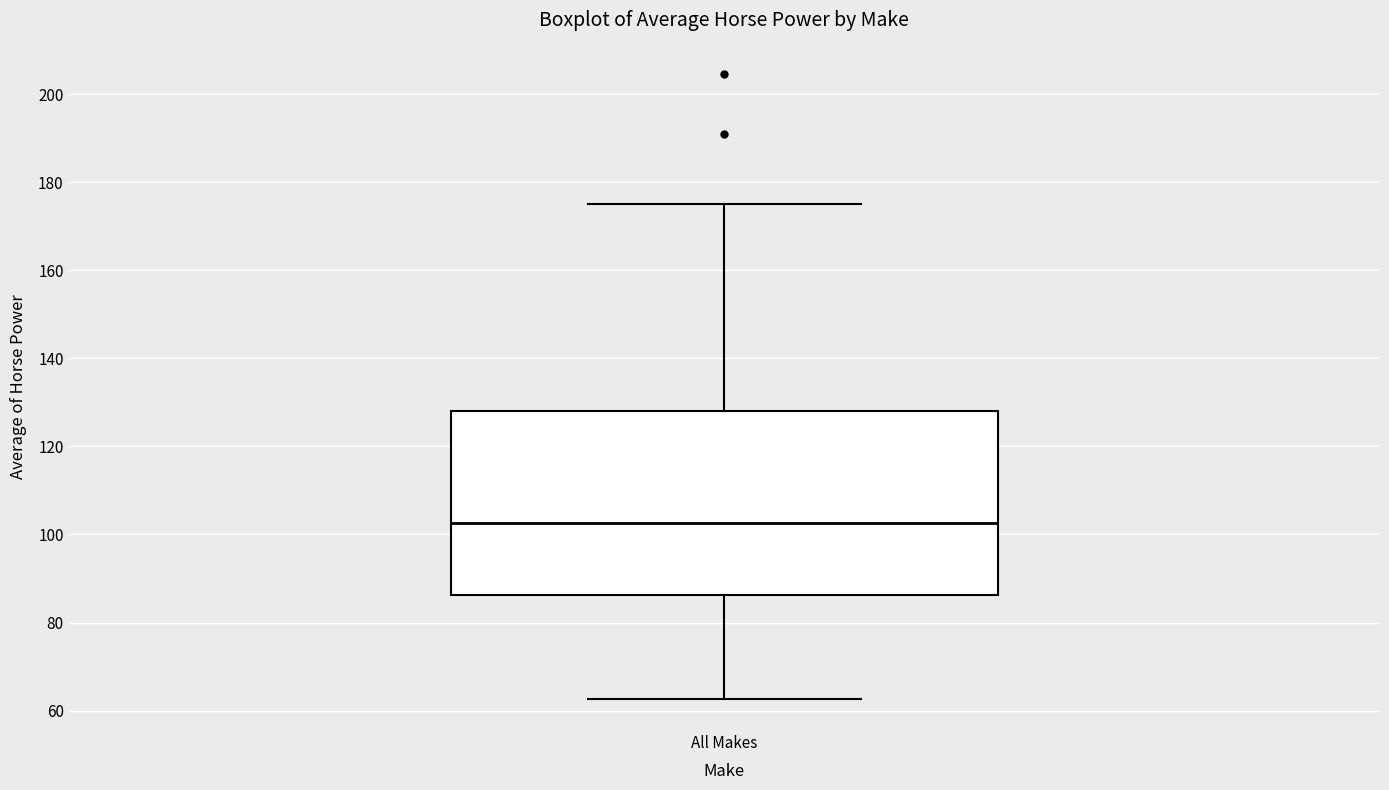

Where does the upper whisker of the box for All Makes end on the y-axis? The values are not printed on the chart, so give them approximately, as read against the axis.

176